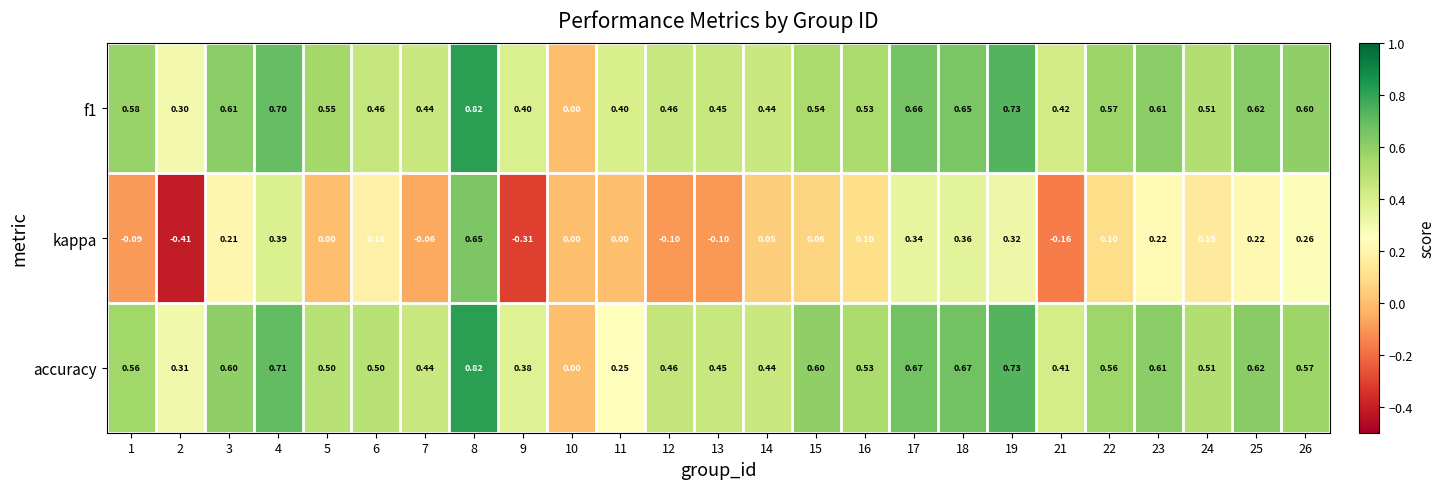

What is the total value across all series at 24?

1.2